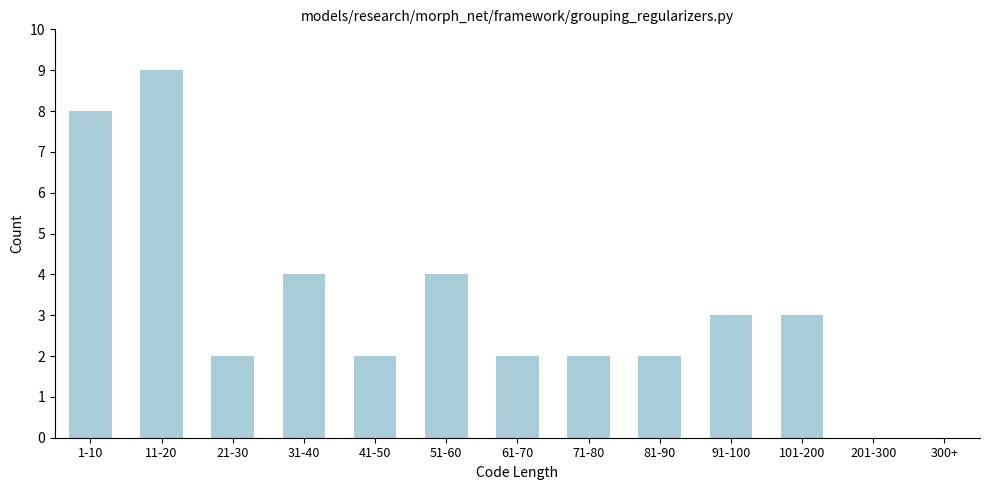

Reading right to left, transcribe all the data shown in this chart.

300+=0	201-300=0	101-200=3	91-100=3	81-90=2	71-80=2	61-70=2	51-60=4	41-50=2	31-40=4	21-30=2	11-20=9	1-10=8